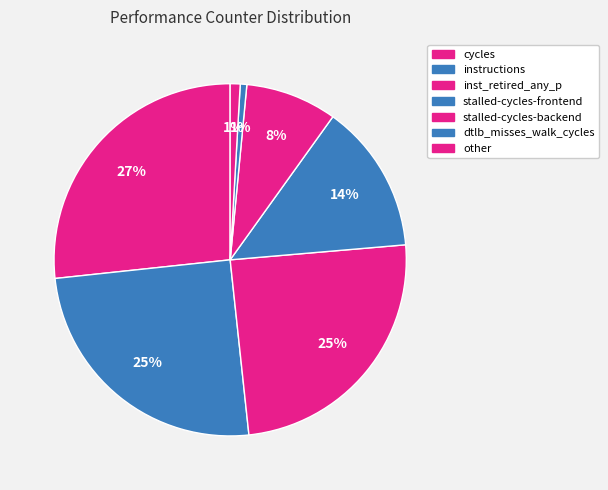

Is it true that cycles is 19% of the pie?

False